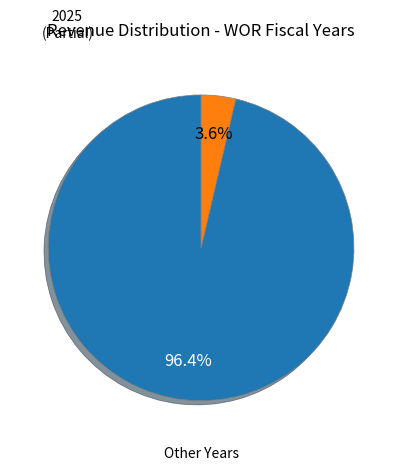

Which category has the biggest portion of the pie?

Other Years